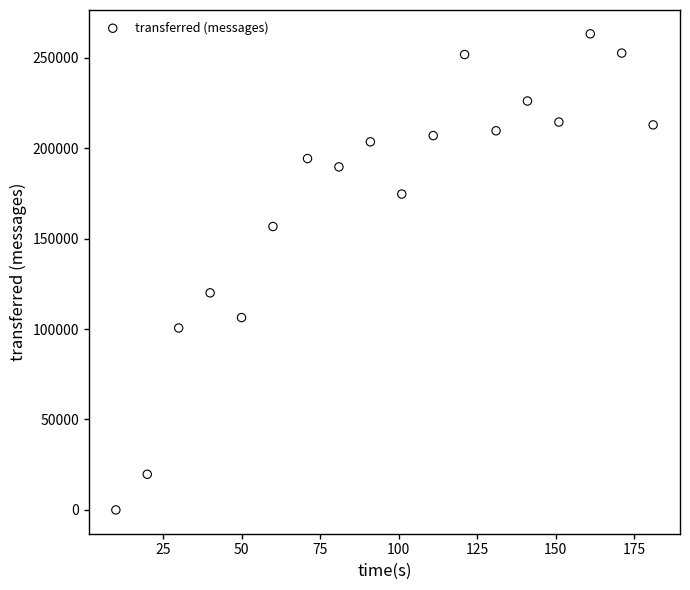

What Y value in the scatter plot is closest to 131640?

120040